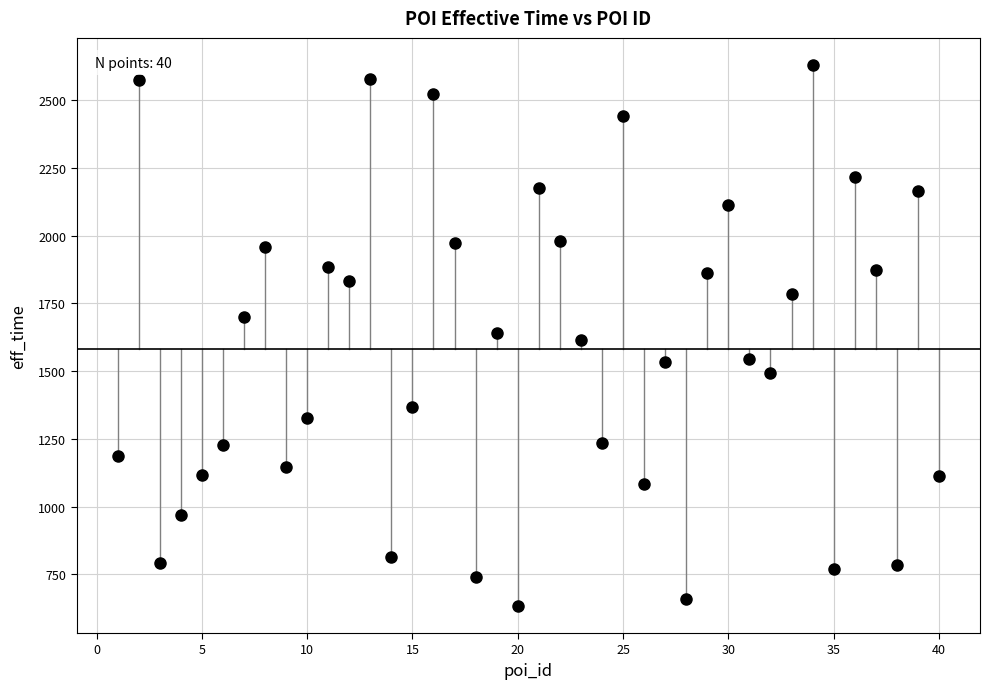

What is the range of X values (max minus min)?

39